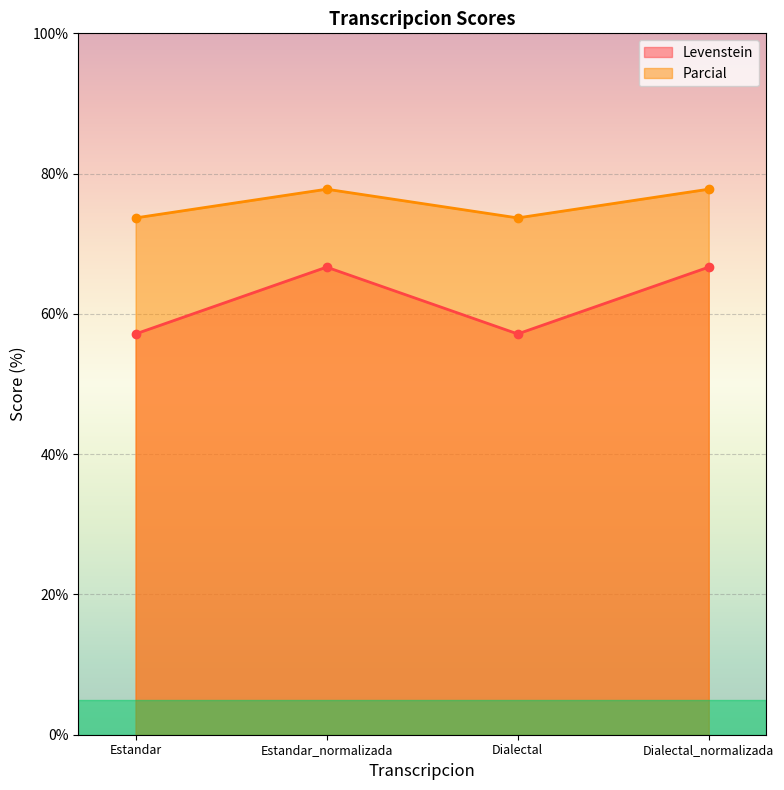

At how many categories does at least one series exceed 58?

4